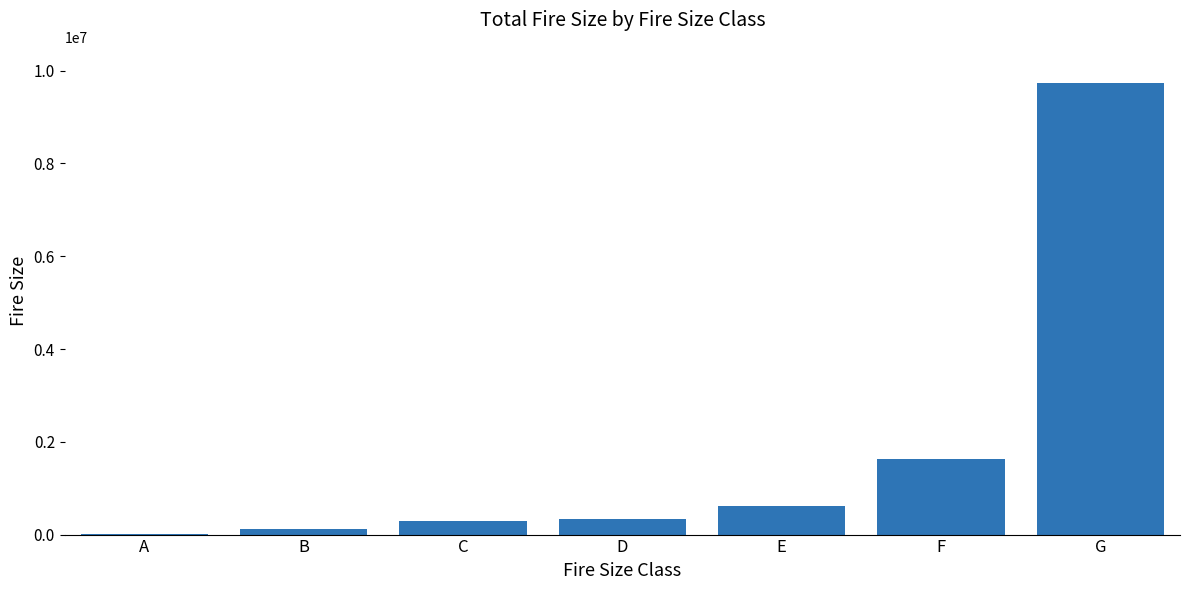

What is the sum of all values?

12745858.6